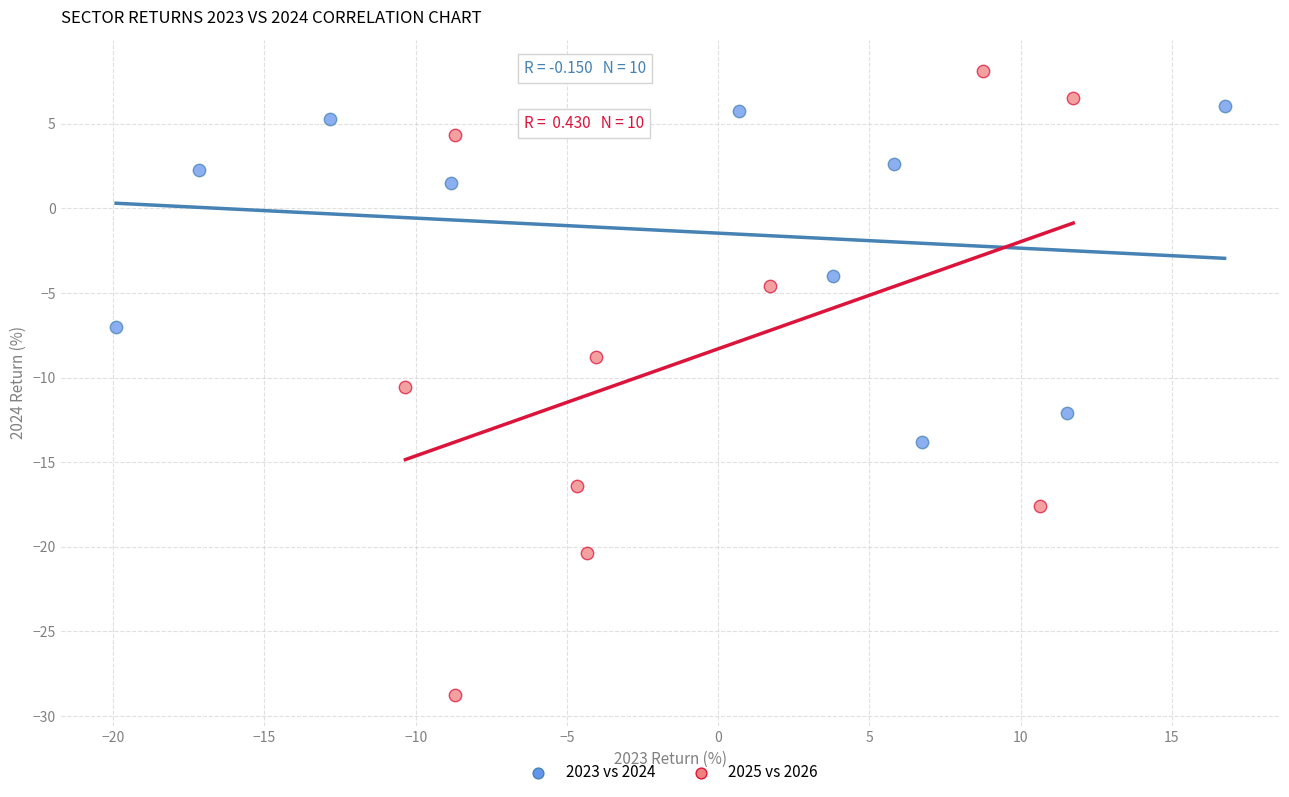

Which series reaches the maximum Y coordinate?

2025 vs 2026